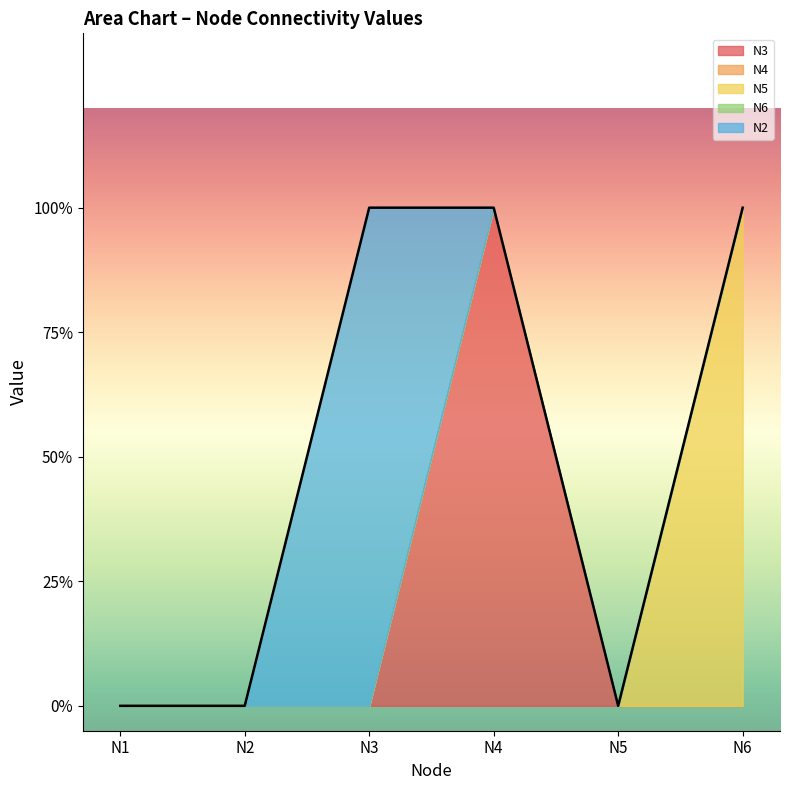

True or false: N6 and N2 cross at least once.

False